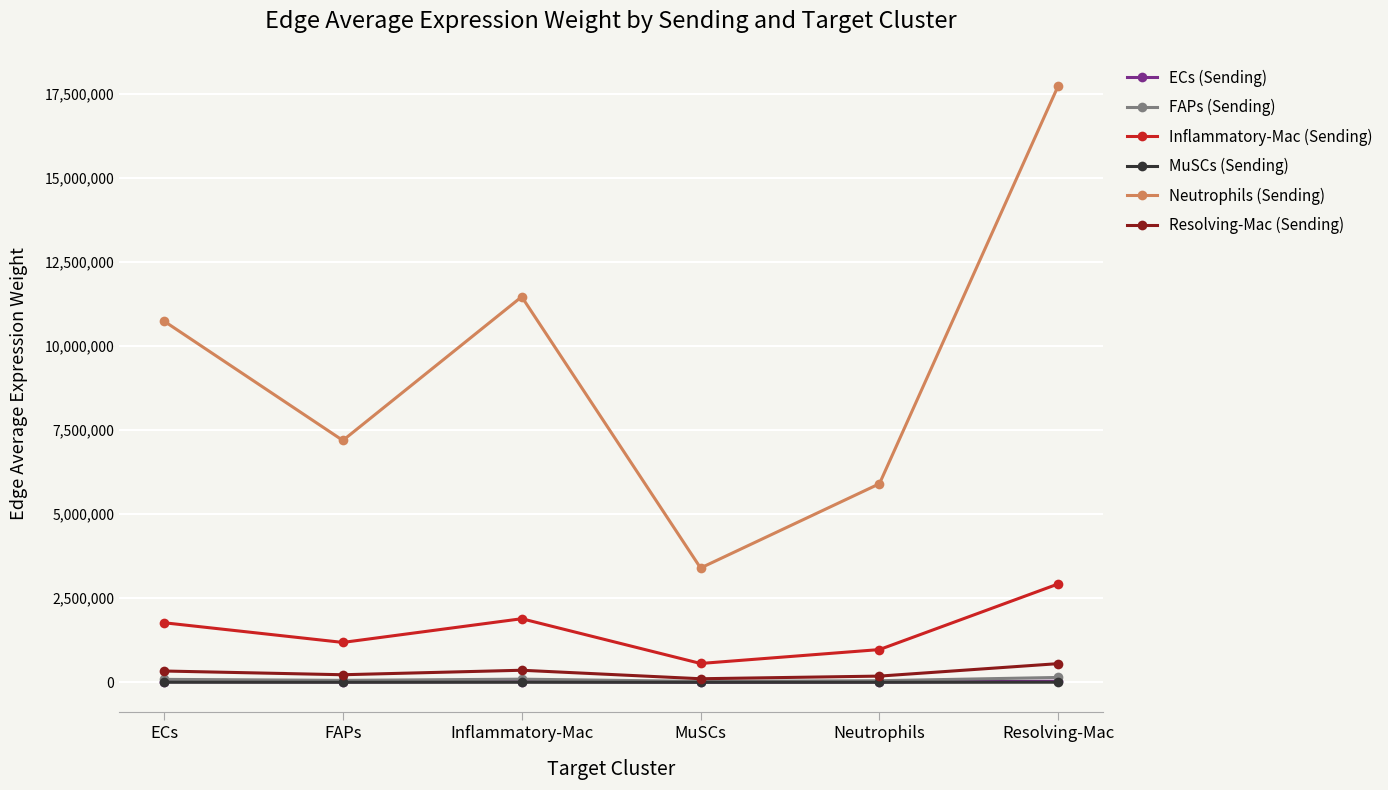

Is it true that ECs (Sending) equals 10879.9 at Neutrophils?

True